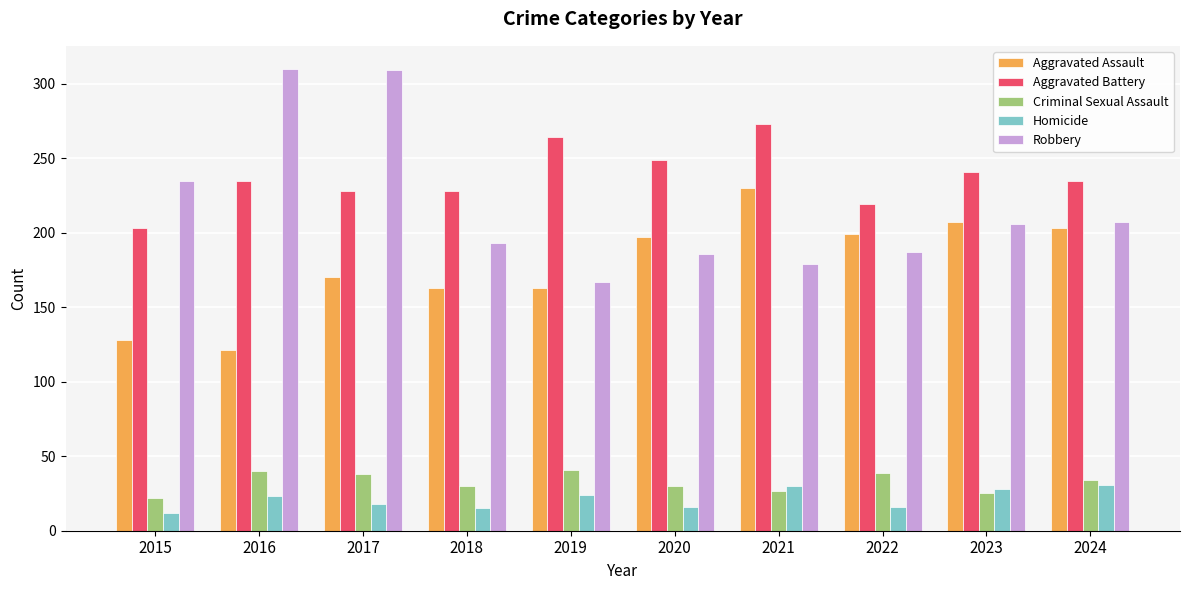

What is the greatest value displayed?

310